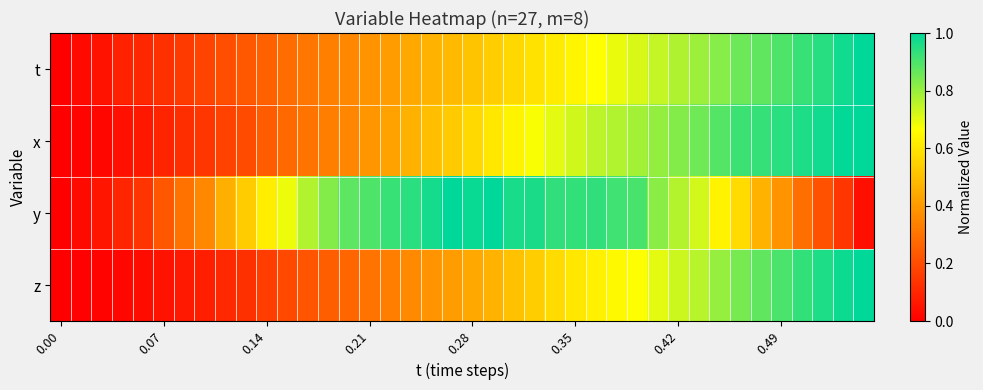

What is the greatest value displayed?

1.0